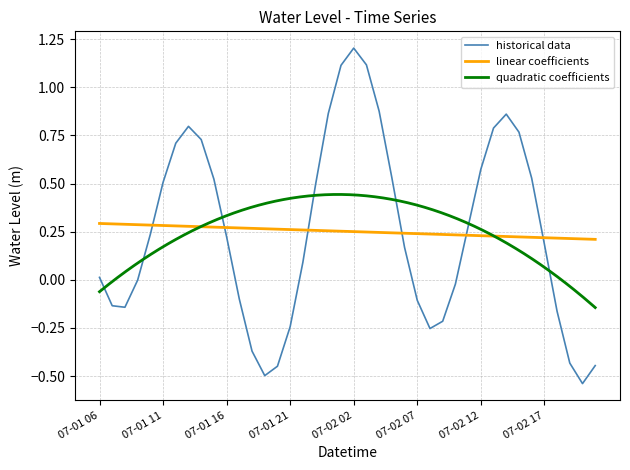

At which category does the data reach its first local valley?

07-01 08